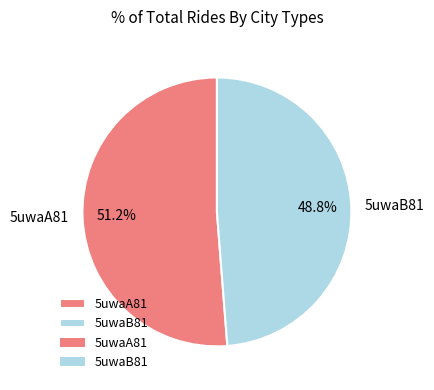

What is the ratio of the value at 5uwaB81 to the value at 5uwaA81?

1.0